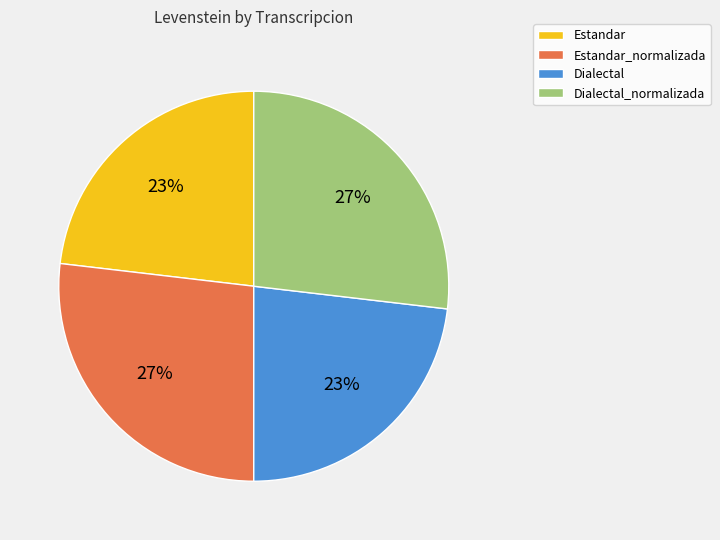

Is there any slice that represents more than half of the pie?

No